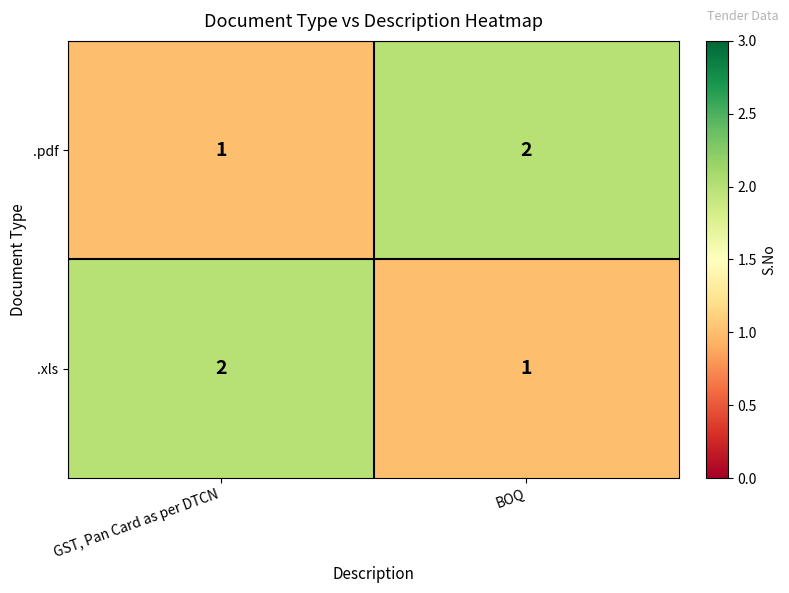

Reading left to right, transcribe all the data shown in this chart.

.pdf: GST, Pan Card as per DTCN=1	BOQ=2
.xls: GST, Pan Card as per DTCN=2	BOQ=1